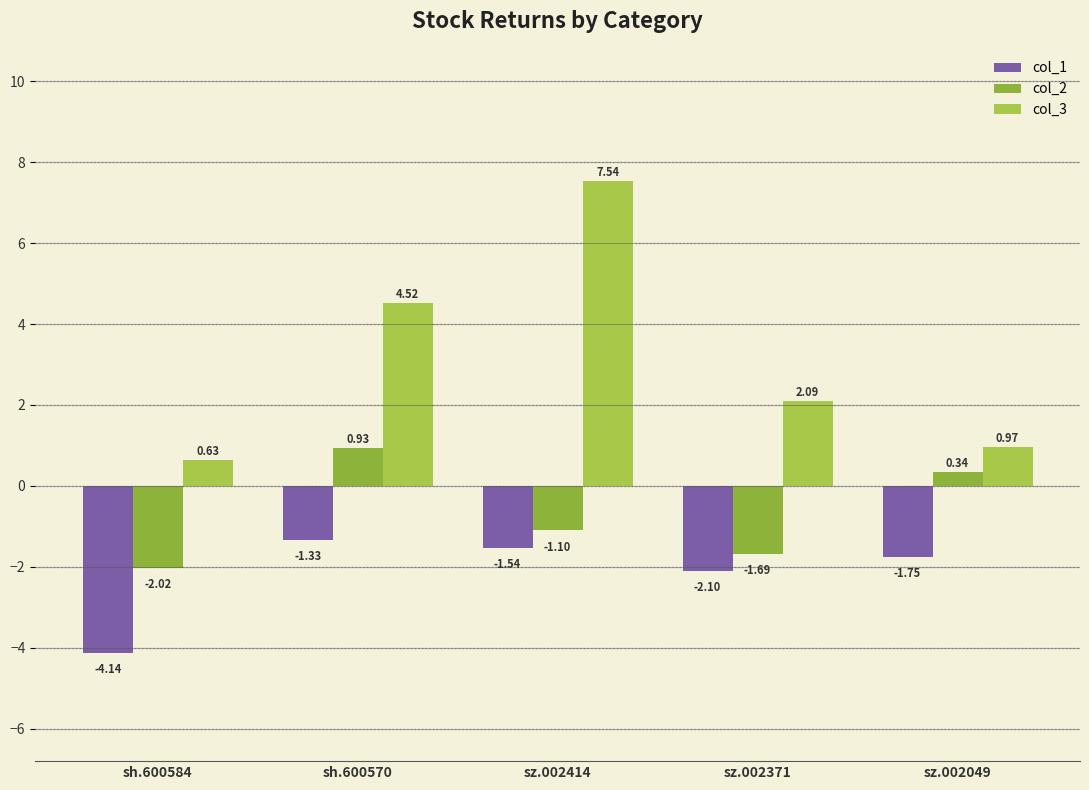

How many data points in col_2 are above -1?

2